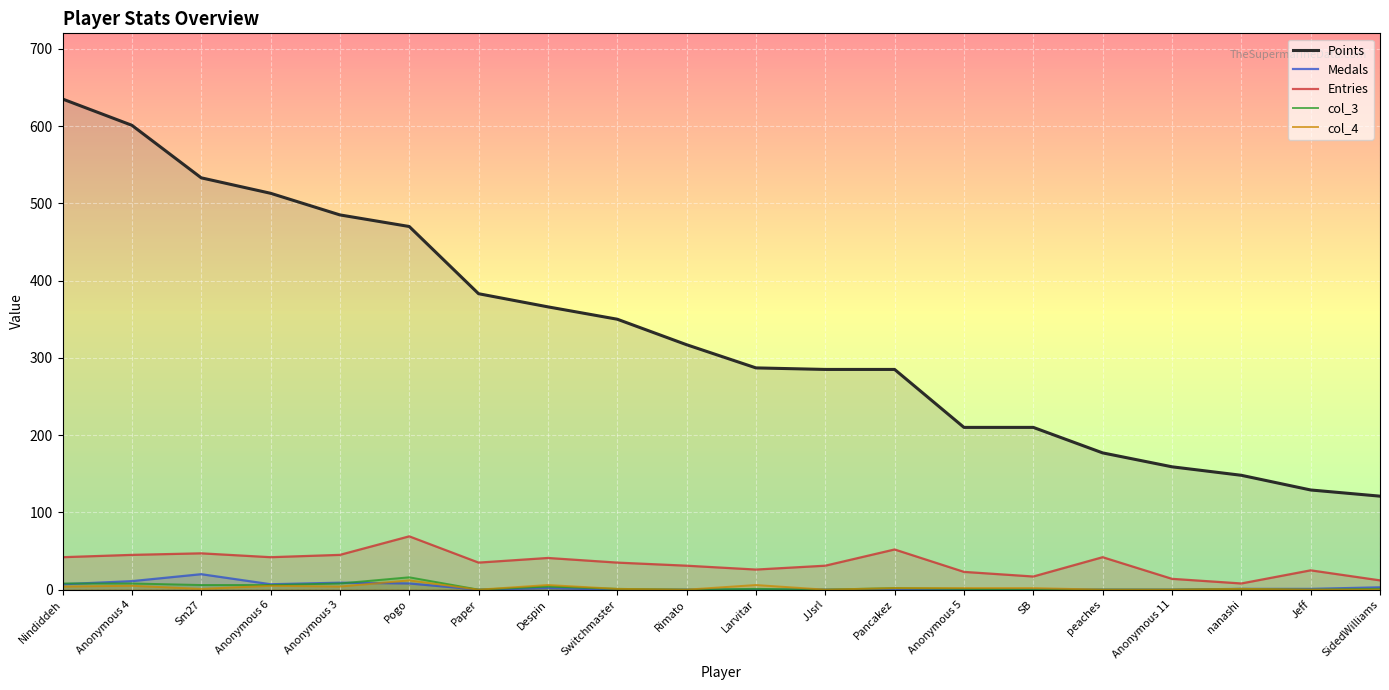

What is the difference between the second highest and second lowest values in the Medals series?

11